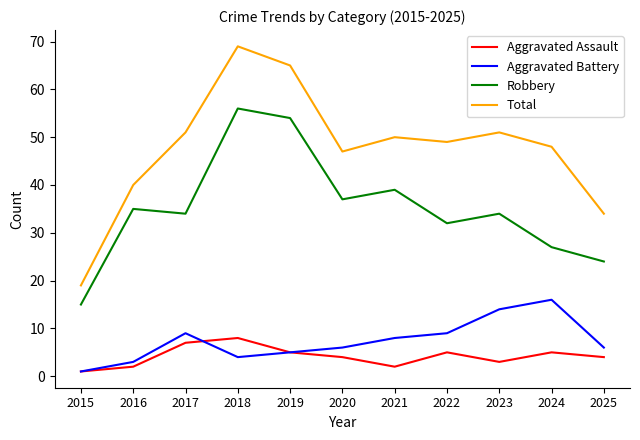

What is the maximum value shown in the chart?

69